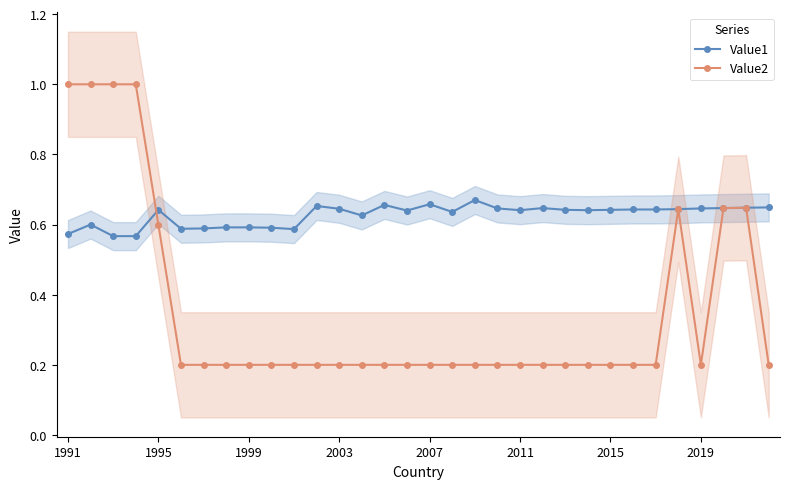

The Value2 series shows 0.2 at 13. True or false?

True